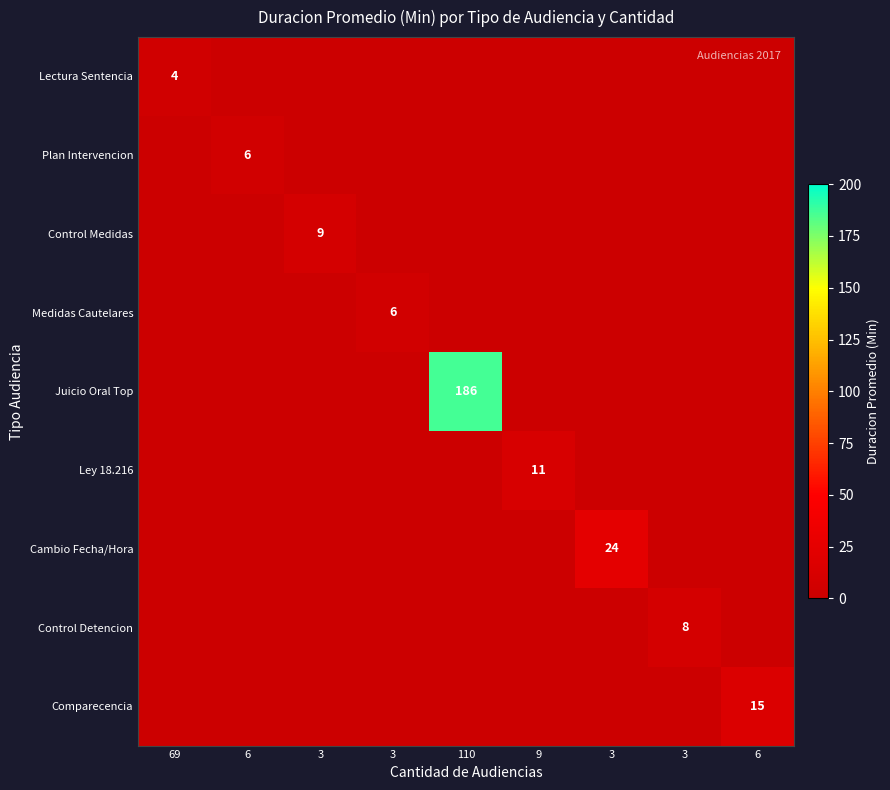

Which label corresponds to the smallest value in the chart?

6